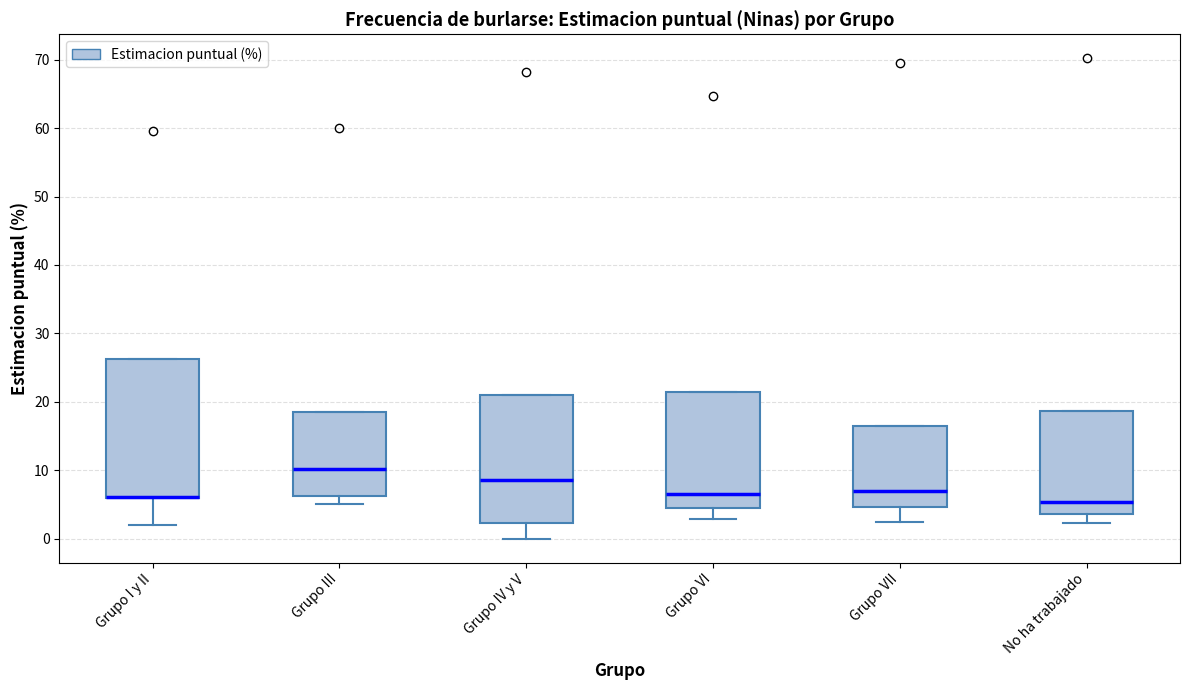

Which box is the tallest, from its lower edge to its upper edge?

Grupo I y II